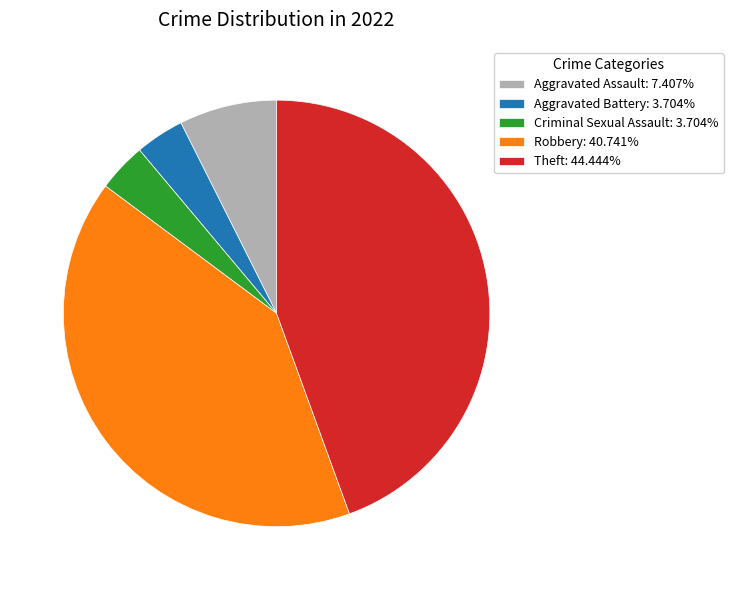

Does any single category account for the majority?

No